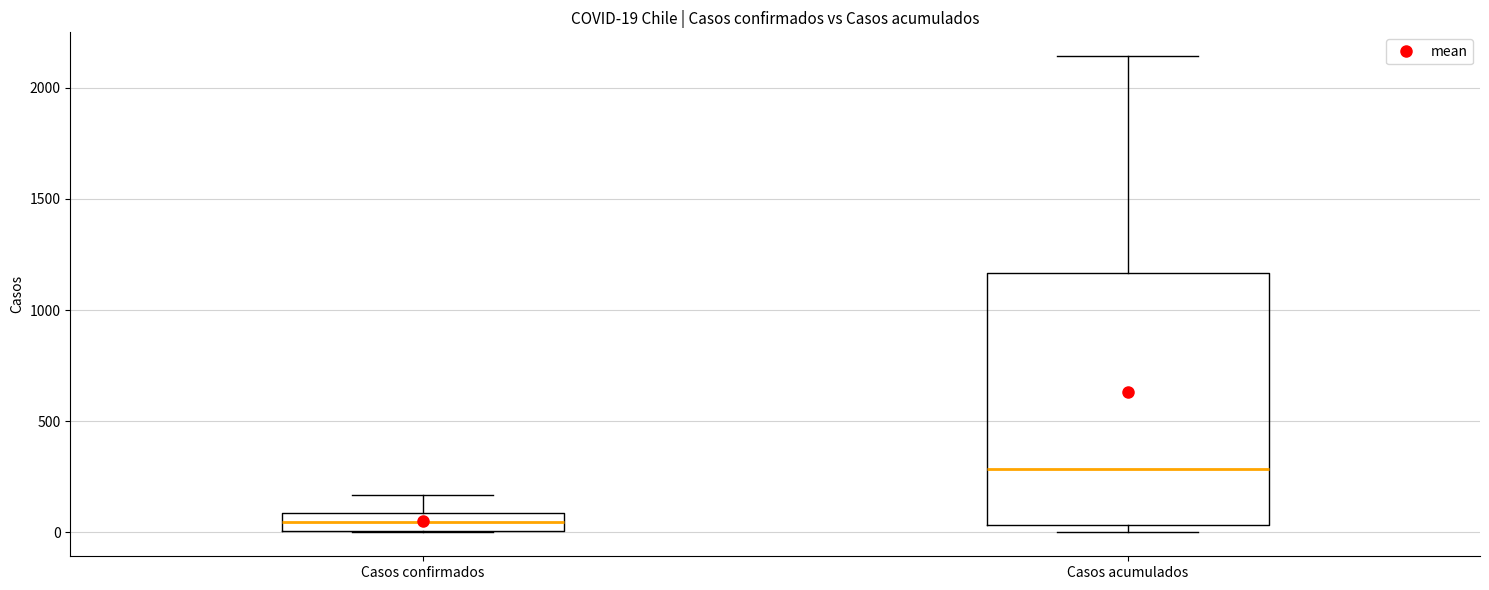

Which box is the tallest, from its lower edge to its upper edge?

Casos acumulados